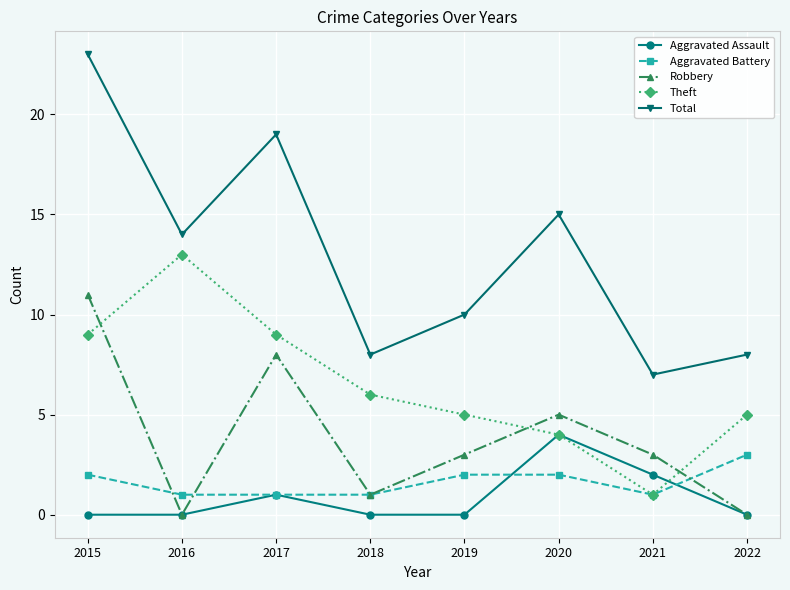

True or false: Aggravated Assault has a value of 0 at 2016.

True